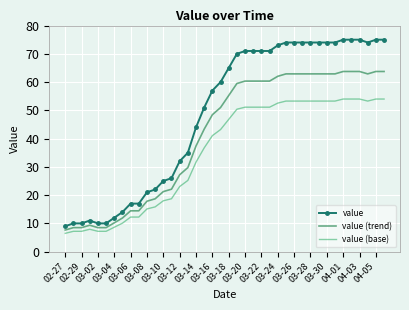

What is the smallest value displayed?

6.5